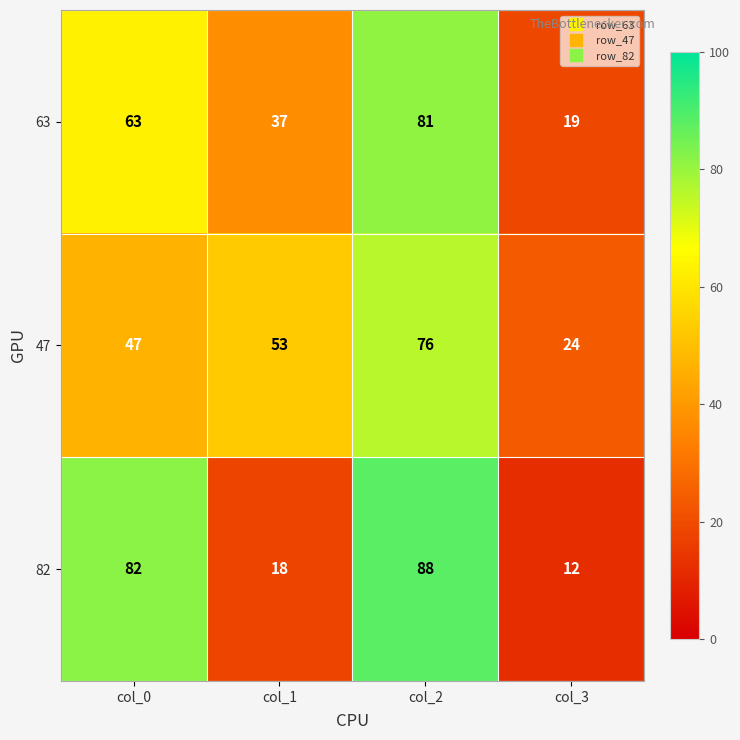

At which category is the sum across all series the highest?

col_2